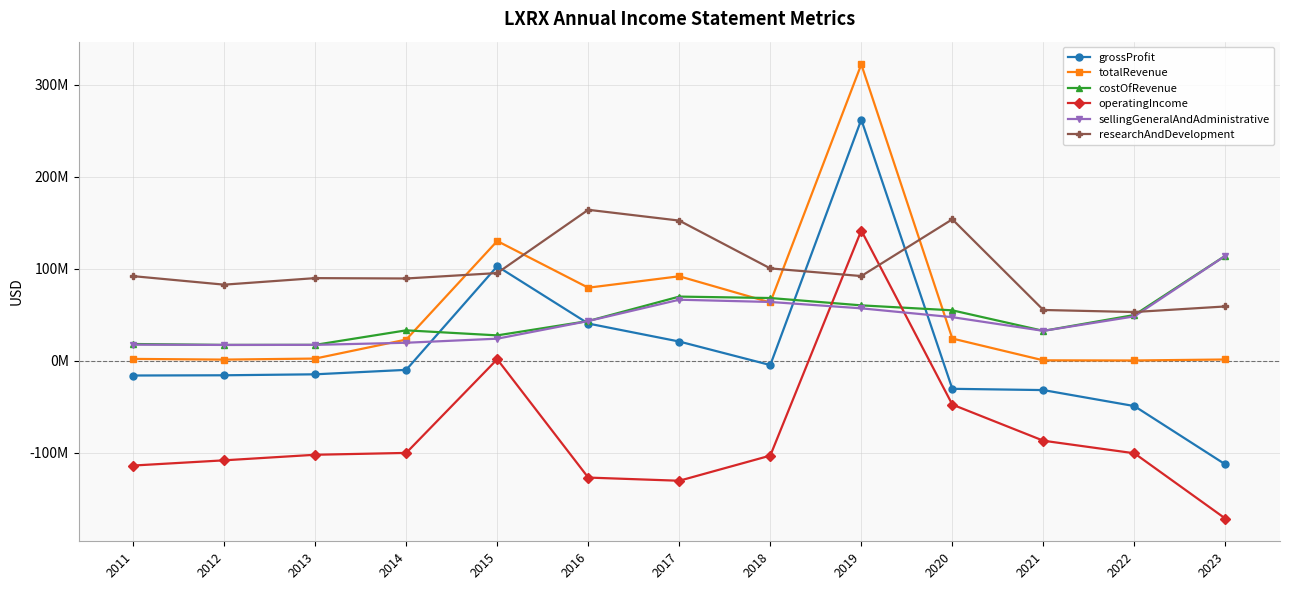

What is the sum of the costOfRevenue values at 2023 and 2019?

174133000